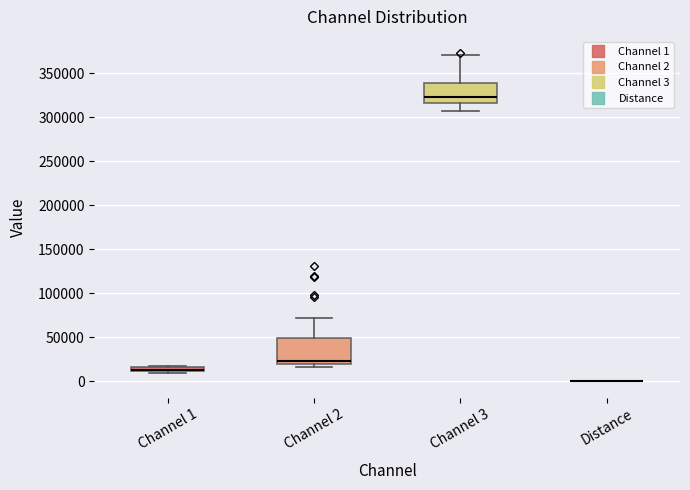

Where does the median line of the box for Channel 2 sit on the y-axis? The values are not printed on the chart, so give them approximately, as read against the axis.

25000